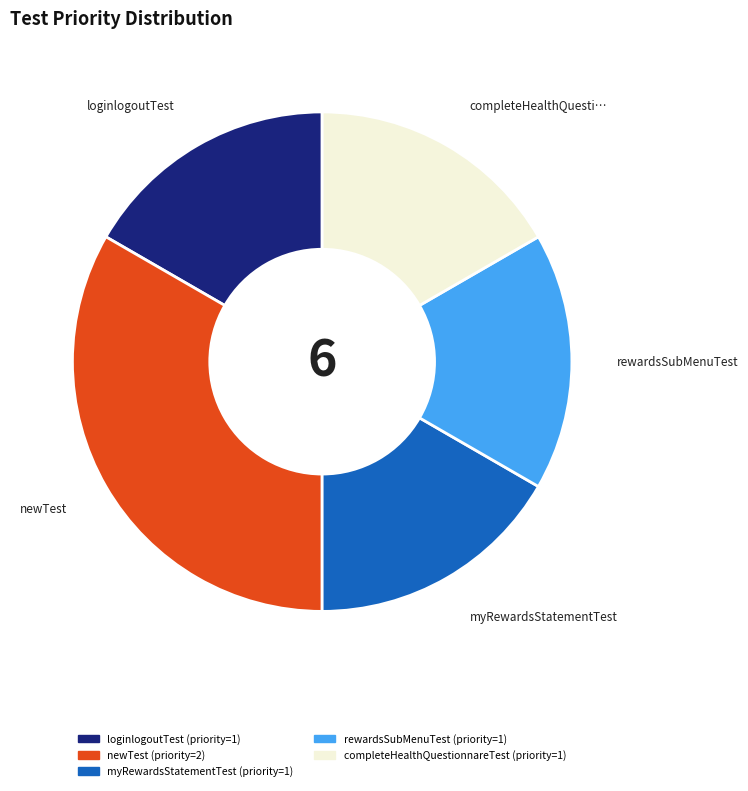

Does completeHealthQuestionnareTest (priority=1) account for over 50% of the chart?

No